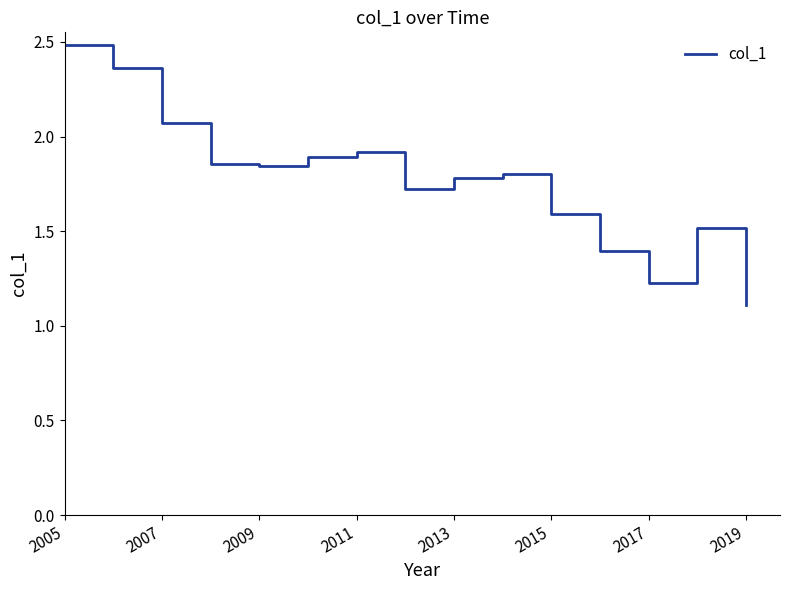

What is the maximum value shown in the chart?

2.5